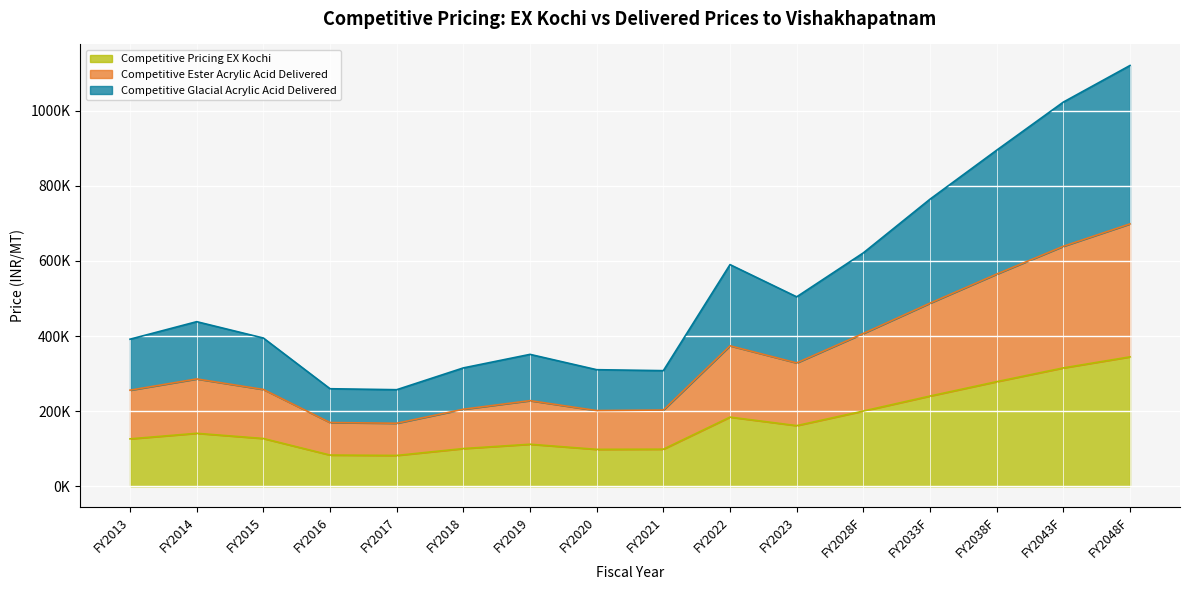

Which series has the largest total across all categories?

Competitive Glacial Acrylic Acid Delivered